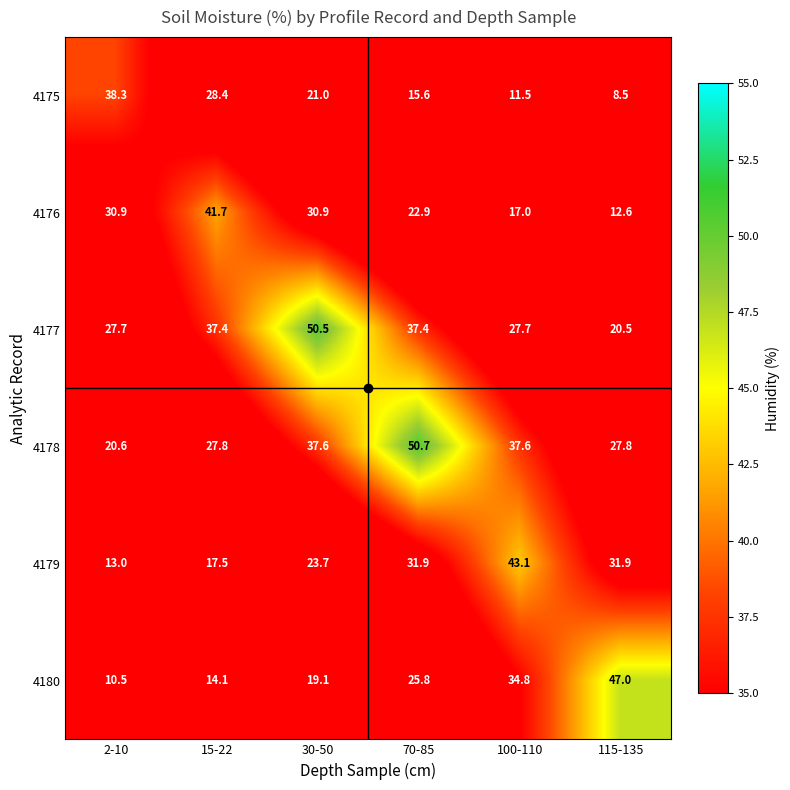

Is the value of 4180 at 15-22 greater than the value of 4179 at 2-10?

Yes